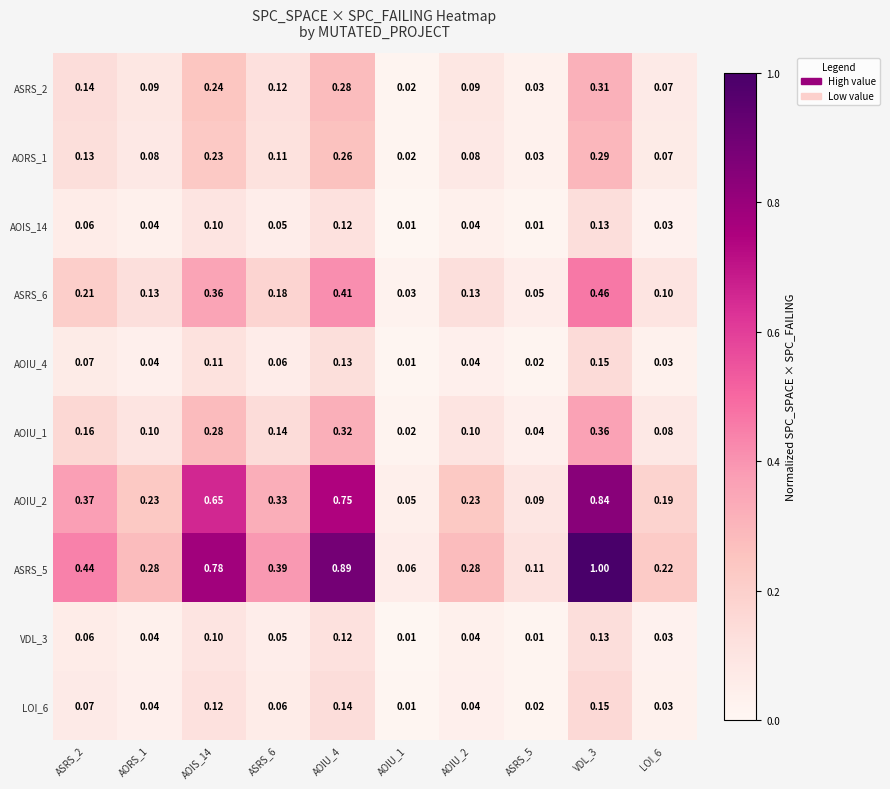

At which category is the sum across all series the highest?

VDL_3